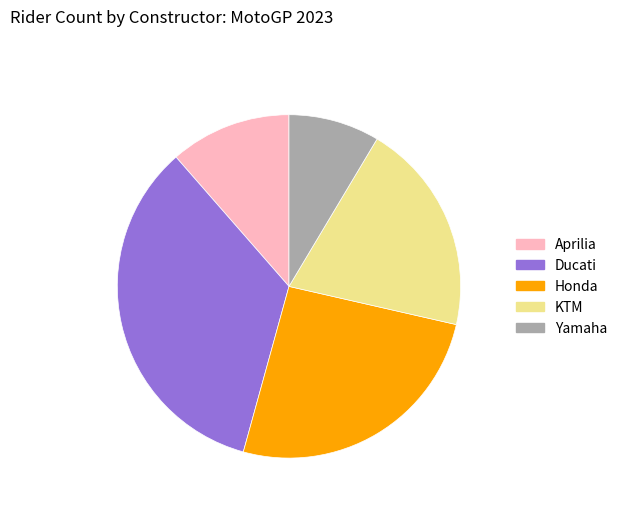

Which slice is the largest?

Ducati